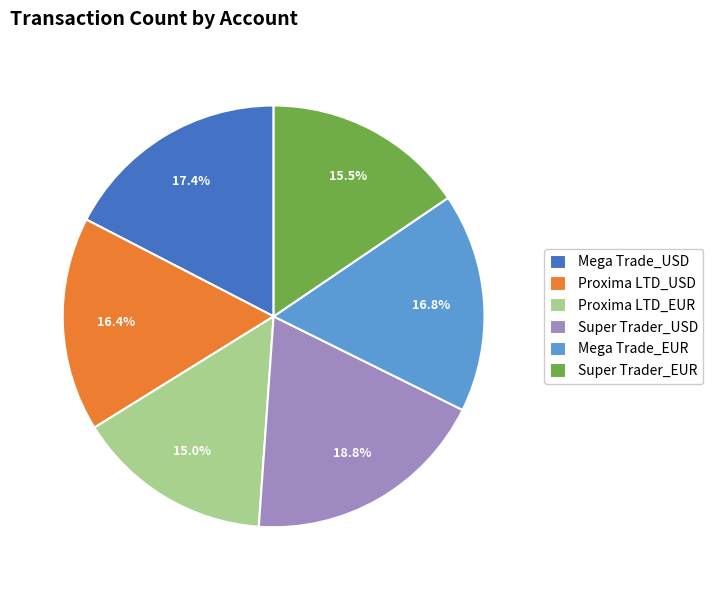

What percentage is NOT represented by Proxima LTD_EUR?

85.0%